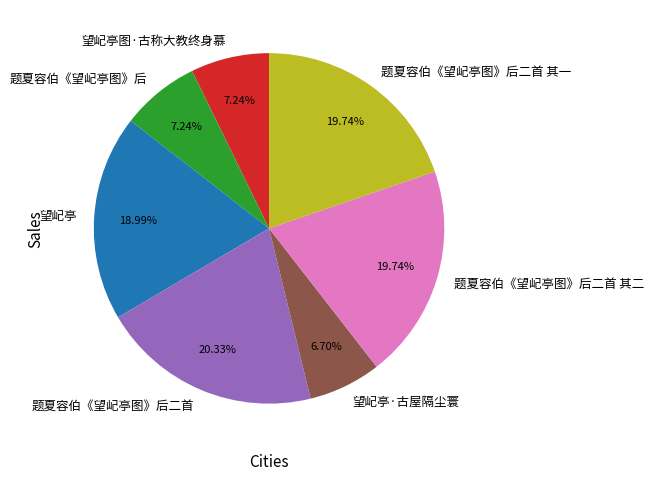

The 望屺亭图·古称大教终身慕 slice represents 1% of the pie. True or false?

False